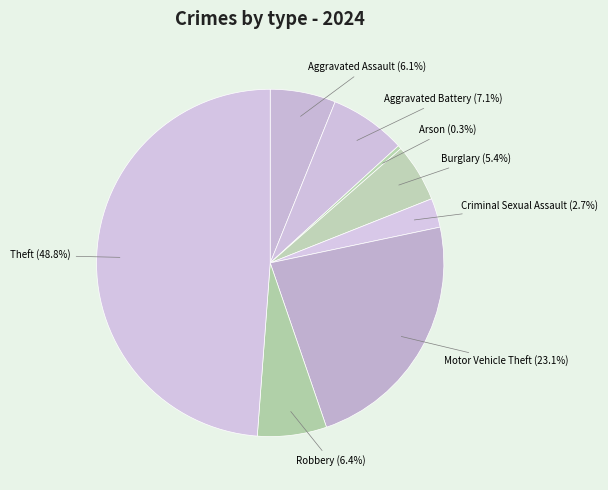

Which slice is the smallest?

Arson